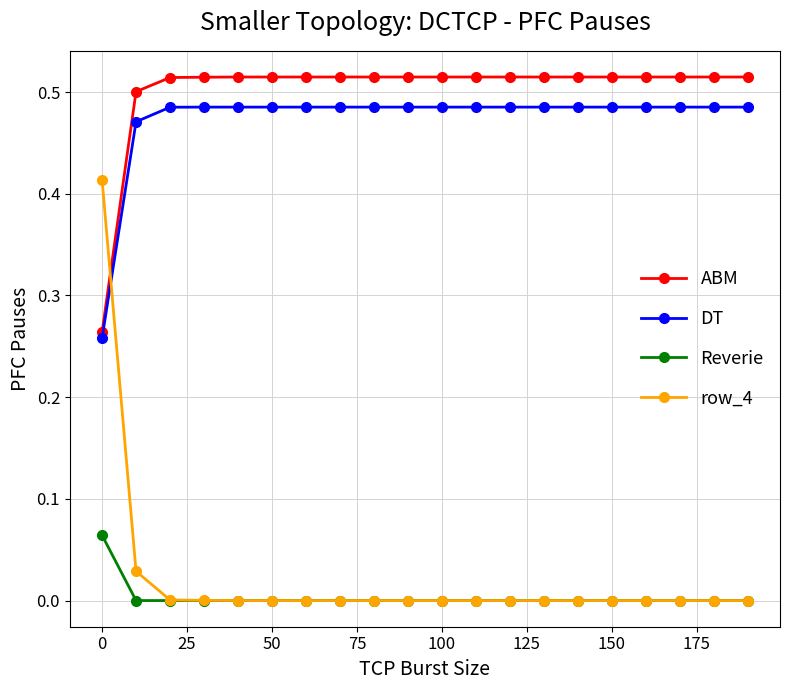

Which series has the largest total across all categories?

ABM